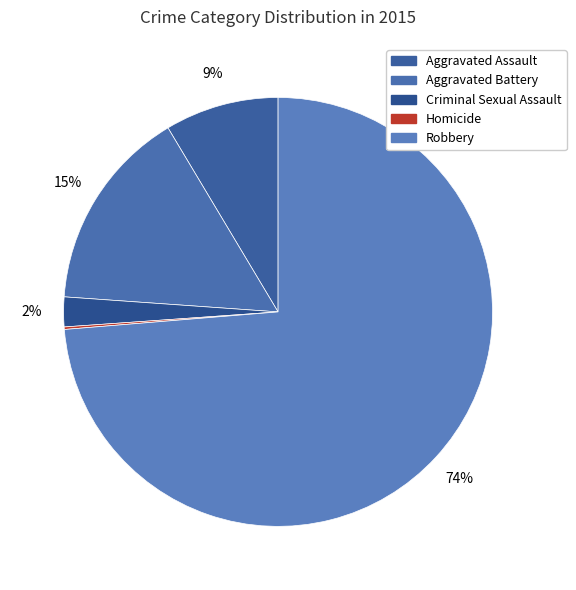

To the nearest percent, what is the difference between the largest and smallest slice percentages?

74%